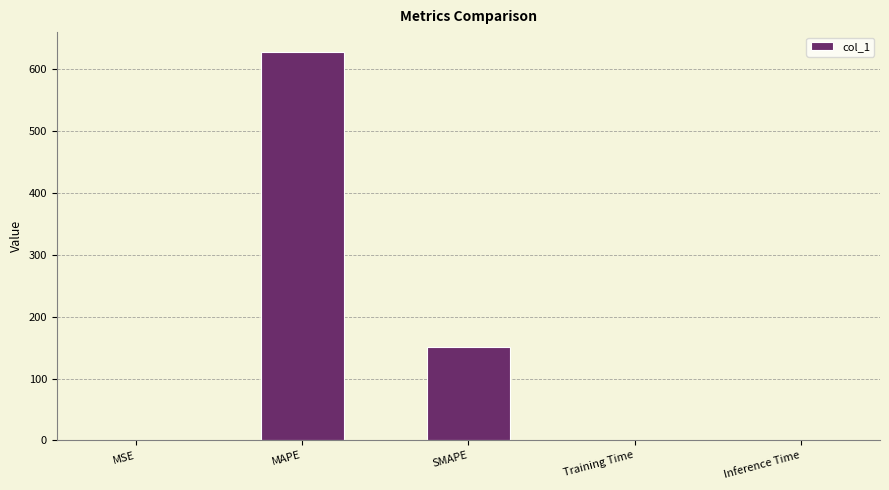

Are the bars horizontal?

No